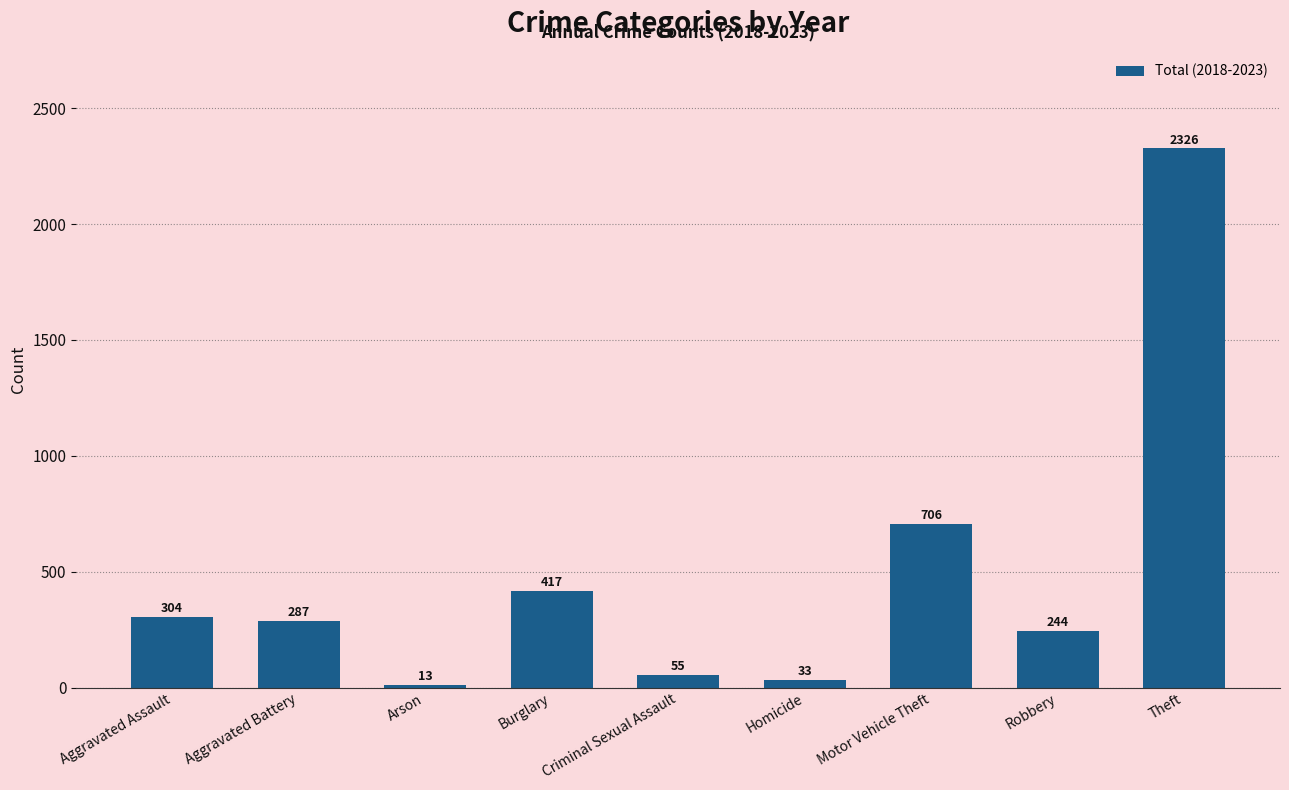

Reading right to left, extract all data points from this chart.

Theft=2326	Robbery=244	Motor Vehicle Theft=706	Homicide=33	Criminal Sexual Assault=55	Burglary=417	Arson=13	Aggravated Battery=287	Aggravated Assault=304